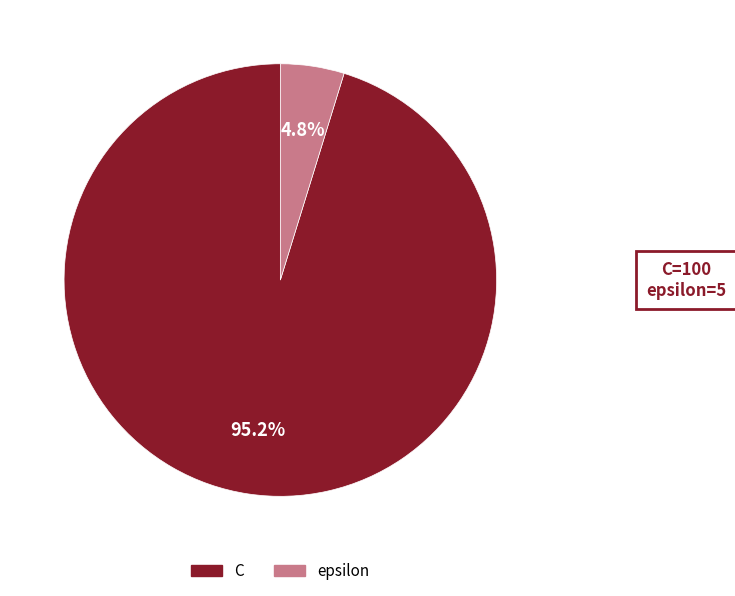

What is the smallest slice in the pie chart?

epsilon